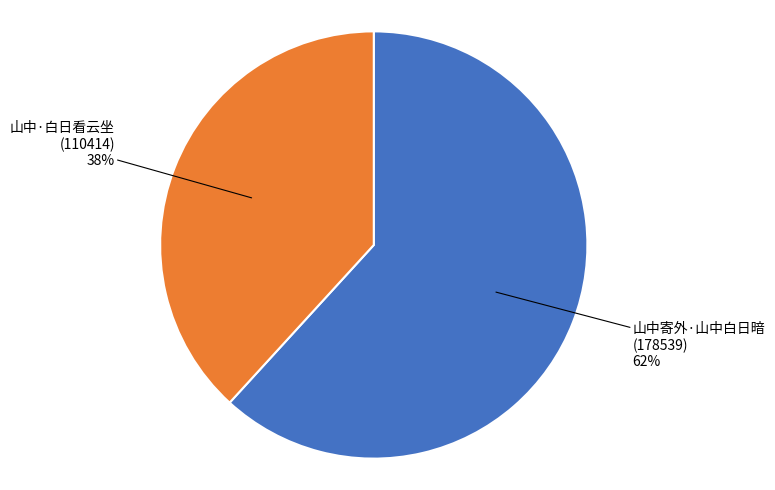

Is there a majority slice in this chart?

Yes